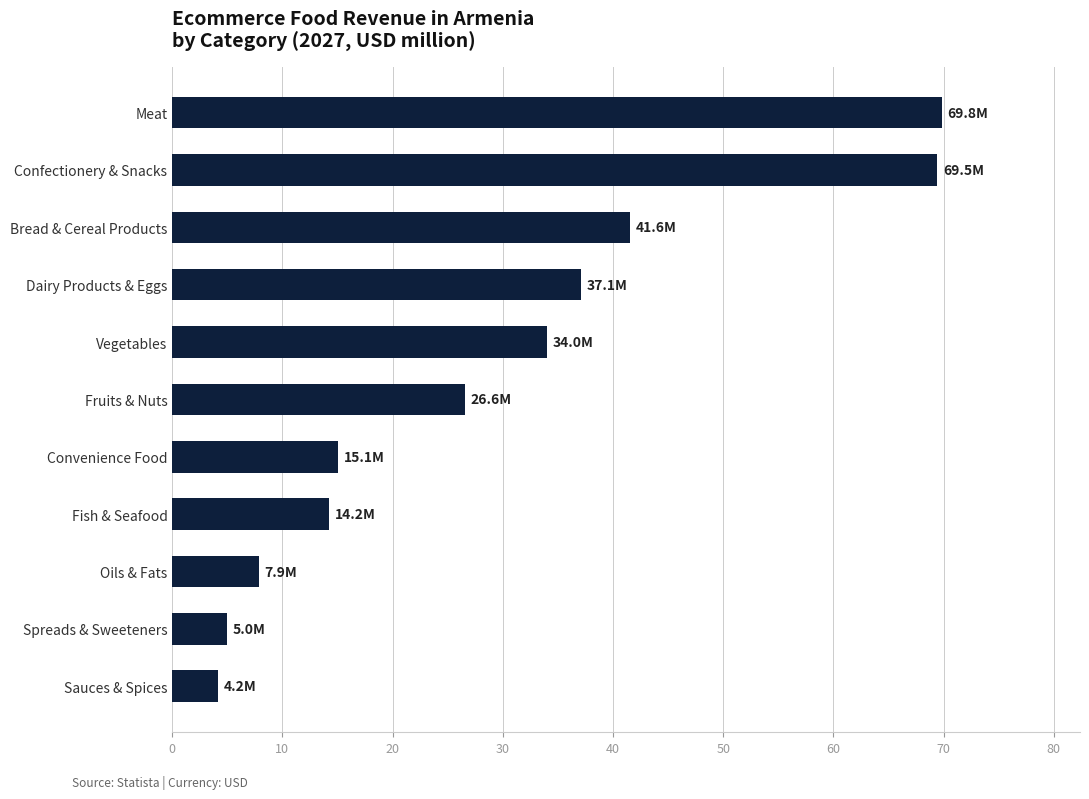

Are the bars horizontal?

Yes